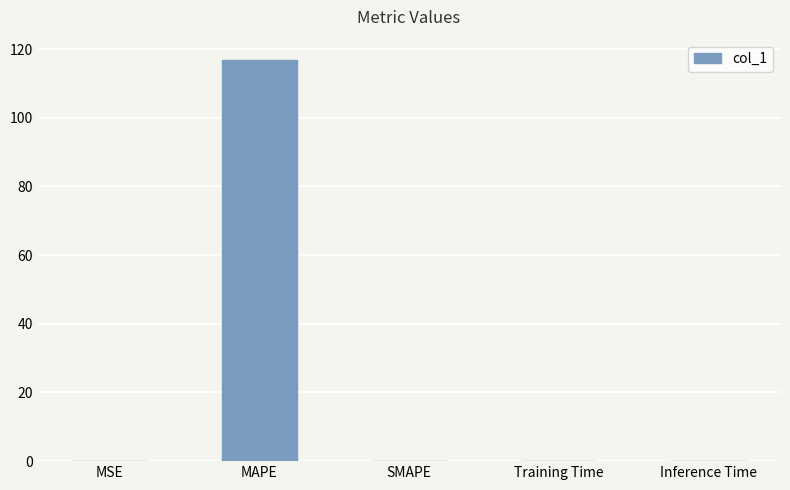

What value does the data have at MAPE?

116.9